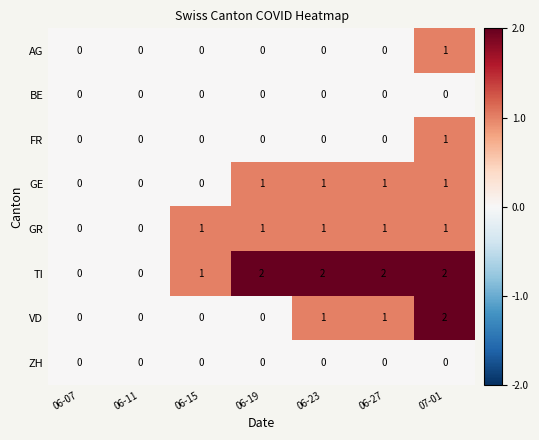

At which label is TI closest to 1?

06-15